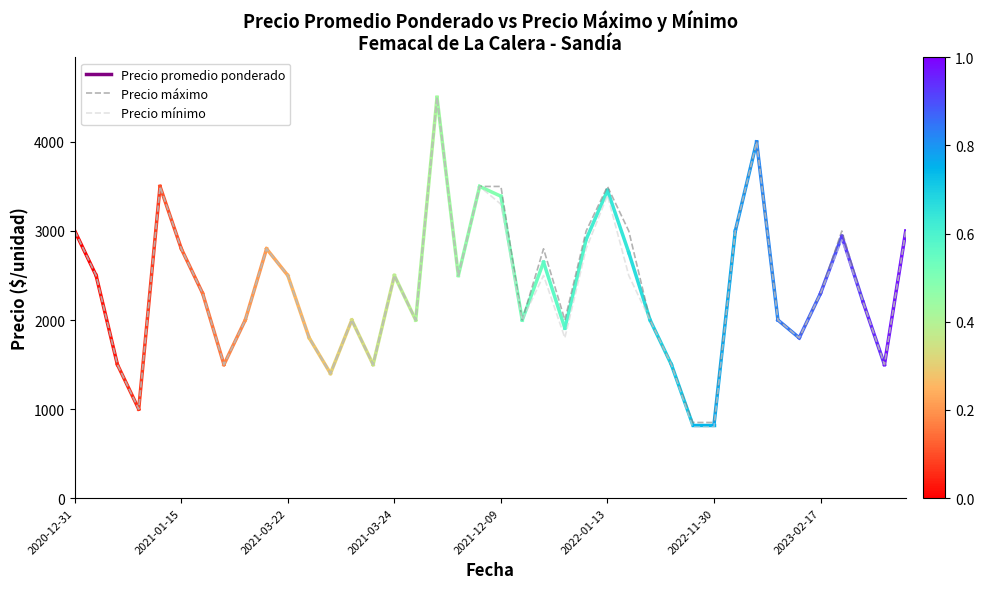

Is this an area chart (filled region under the line)?

No